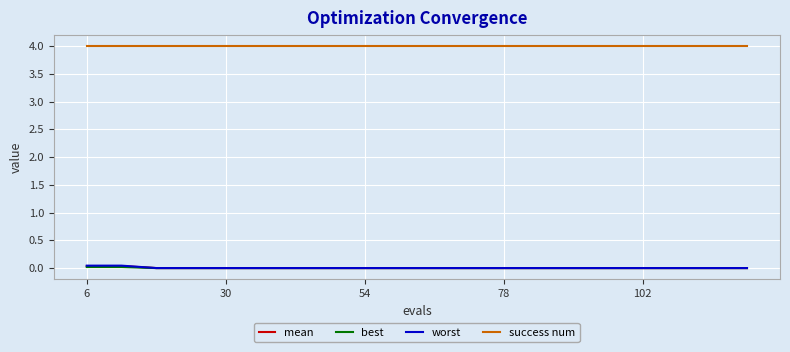

What is the average value of the success num series?

4.0